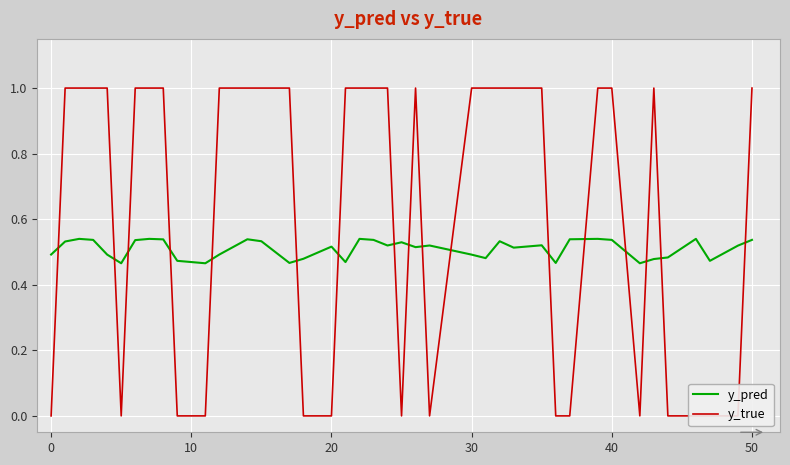

List the series in order of their overall mean, lowest first.

y_pred, y_true